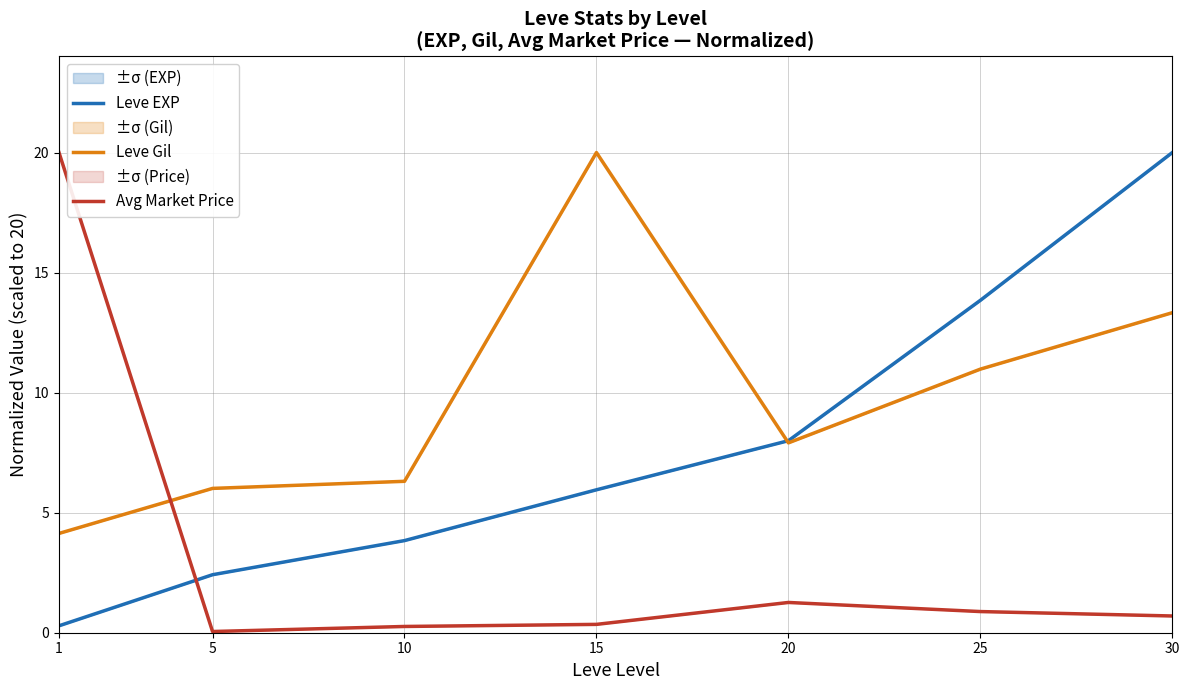

Is it true that Leve Gil equals 19.5 at 25?

False